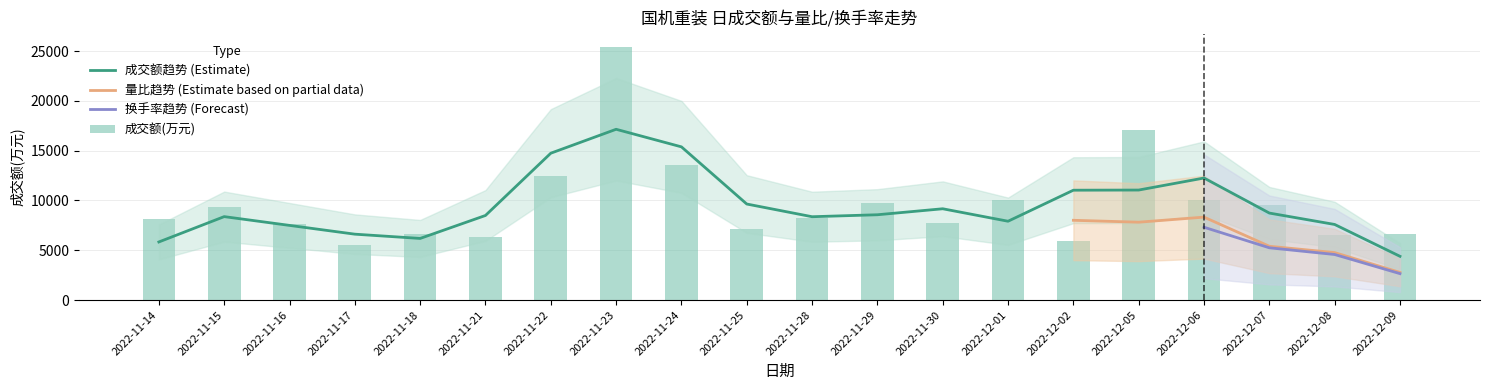

Reading left to right, transcribe all the data shown in this chart.

成交额(万元): 2022-11-14=8186.0	2022-11-15=9317.0	2022-11-16=7631.0	2022-11-17=5544.0	2022-11-18=6675.0	2022-11-21=6344.0	2022-11-22=12460.0	2022-11-23=25428.0	2022-11-24=13549.0	2022-11-25=7166.0	2022-11-28=8213.0	2022-11-29=9725.0	2022-11-30=7759.0	2022-12-01=10016.0	2022-12-02=5969.0	2022-12-05=17106.0	2022-12-06=10062.0	2022-12-07=9592.0	2022-12-08=6552.0	2022-12-09=6629.0
量比: 2022-11-14=1.3	2022-11-15=1.5	2022-11-16=1.1	2022-11-17=0.7	2022-11-18=0.8	2022-11-21=0.9	2022-11-22=1.8	2022-11-23=3.2	2022-11-24=1.2	2022-11-25=0.6	2022-11-28=0.6	2022-11-29=0.7	2022-11-30=0.6	2022-12-01=1.1	2022-12-02=0.7	2022-12-05=2.0	2022-12-06=1.0	2022-12-07=0.9	2022-12-08=0.6	2022-12-09=0.7
换手率: 2022-11-14=0.8	2022-11-15=0.9	2022-11-16=0.8	2022-11-17=0.6	2022-11-18=0.7	2022-11-21=0.7	2022-11-22=1.2	2022-11-23=2.5	2022-11-24=1.3	2022-11-25=0.7	2022-11-28=0.8	2022-11-29=1.0	2022-11-30=0.8	2022-12-01=1.0	2022-12-02=0.6	2022-12-05=1.7	2022-12-06=1.0	2022-12-07=0.9	2022-12-08=0.7	2022-12-09=0.7